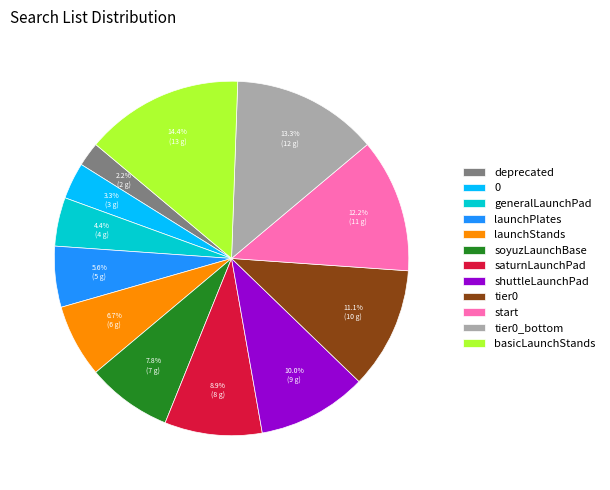

How many segments does this pie chart have?

12